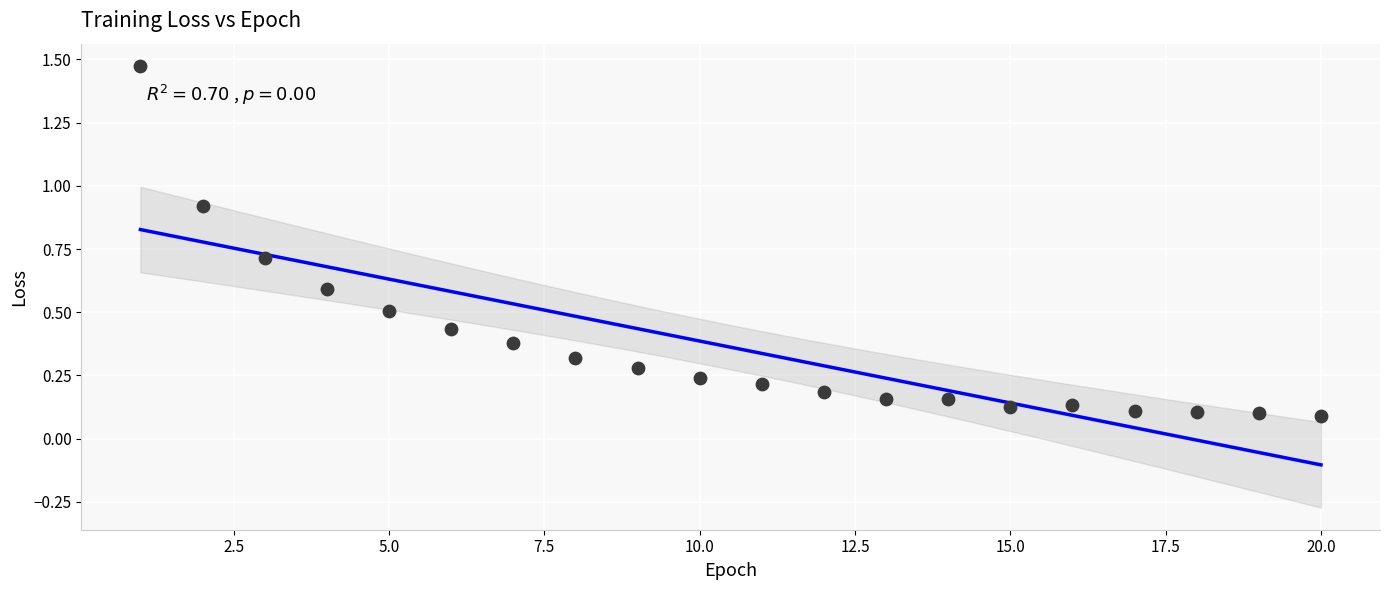

What is the range of Y values (max minus min)?

1.4